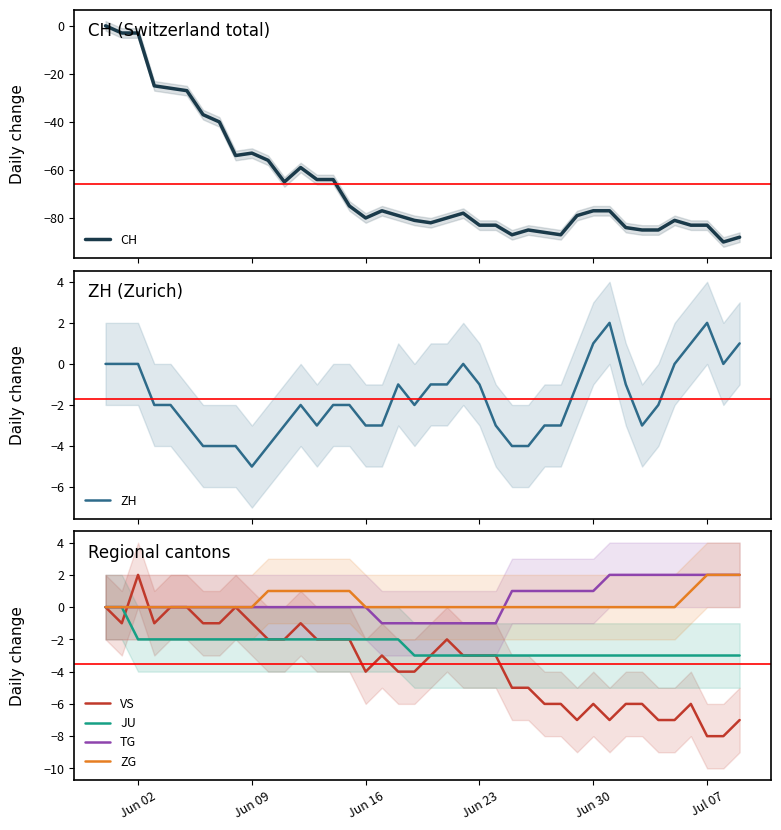

What is the average value of the JU series?

-2